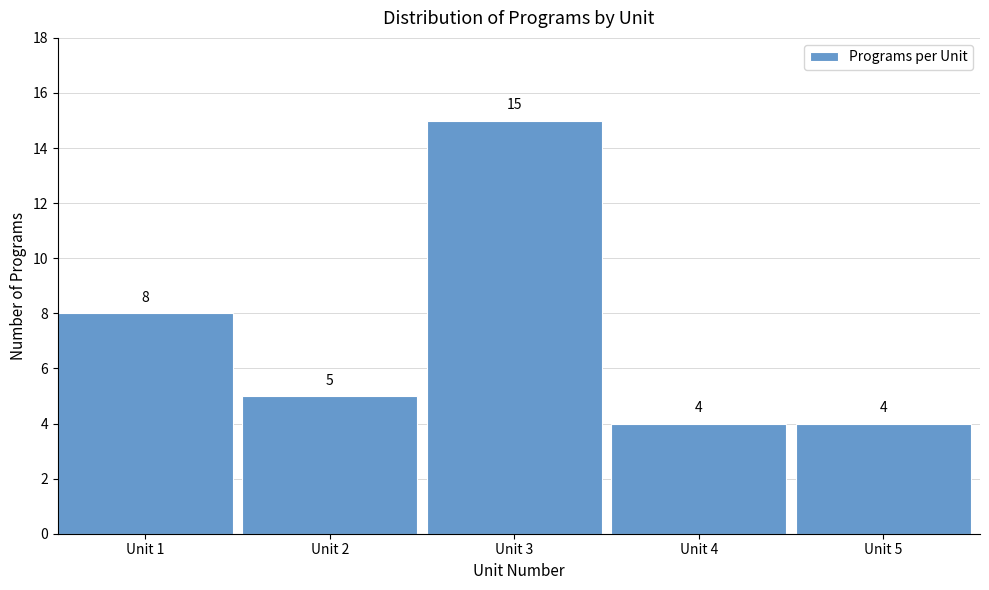

Reading right to left, transcribe all the data shown in this chart.

Unit 5=4	Unit 4=4	Unit 3=15	Unit 2=5	Unit 1=8